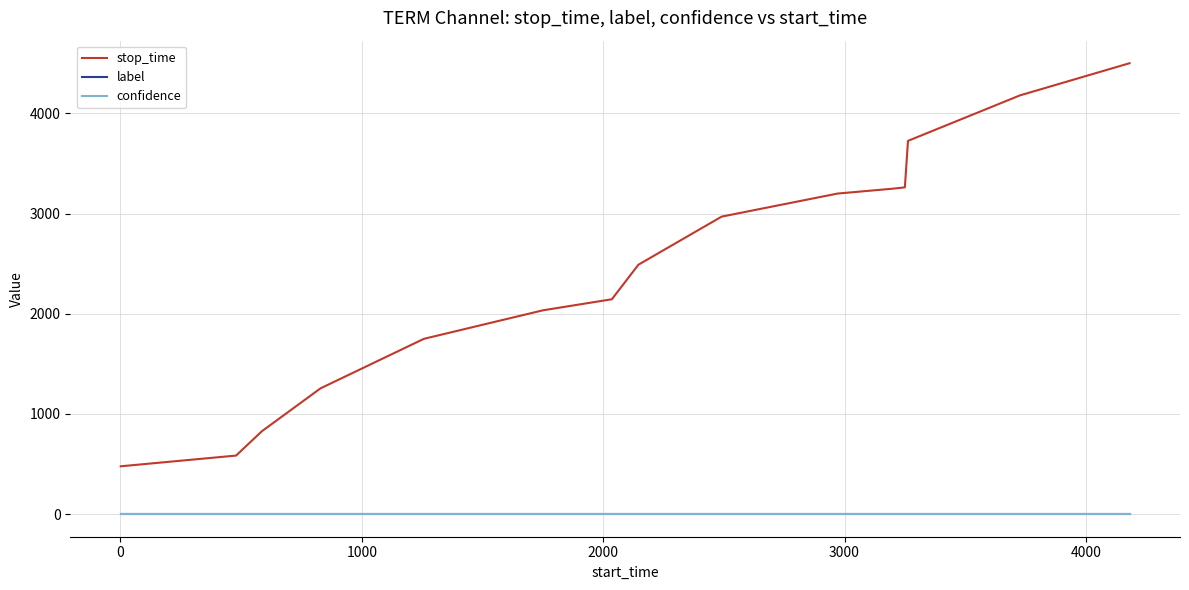

What is the greatest value displayed?

4501.0